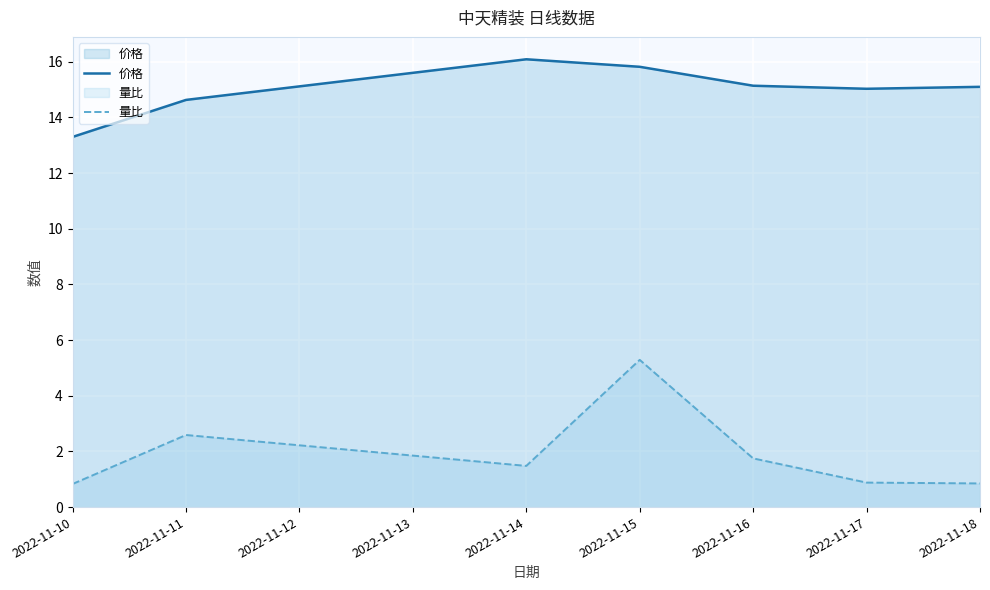

Where is 量比 nearest to the value 3?

2022-11-11